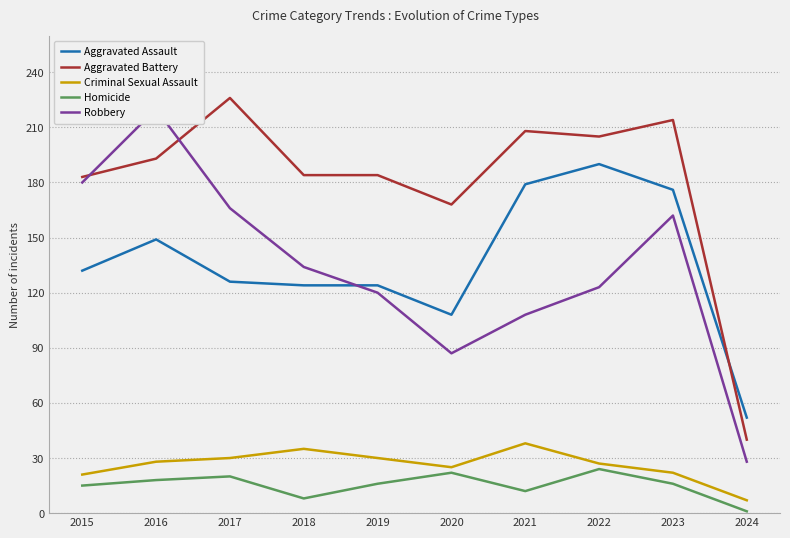

Which label corresponds to the smallest value in the chart?

2024